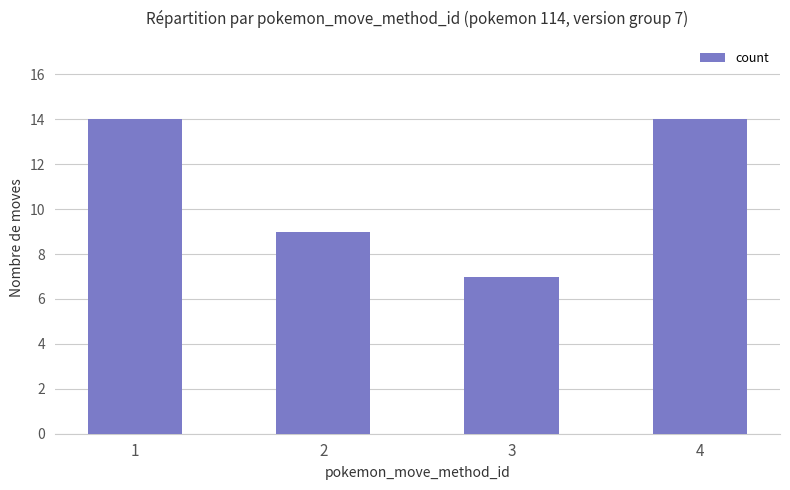

Are the bars horizontal?

No